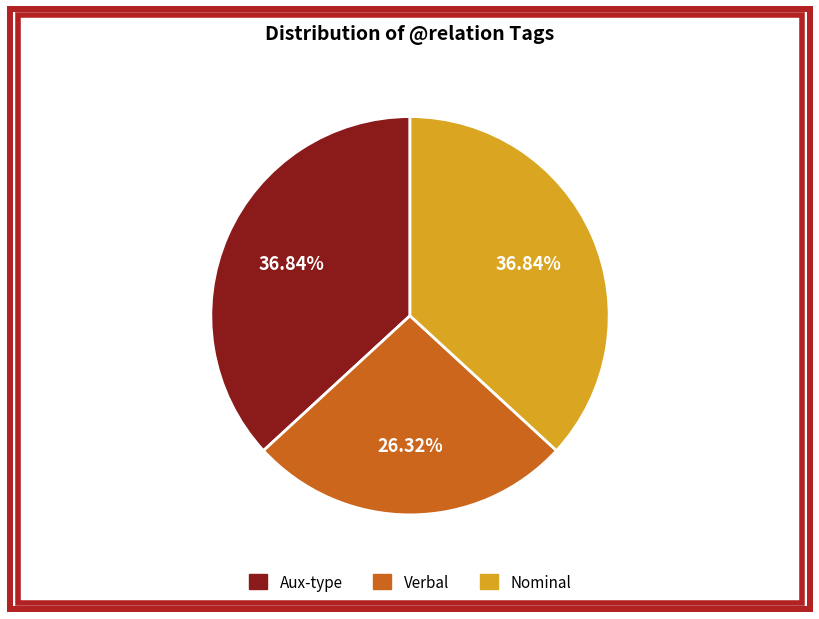

Does any single category account for the majority?

No